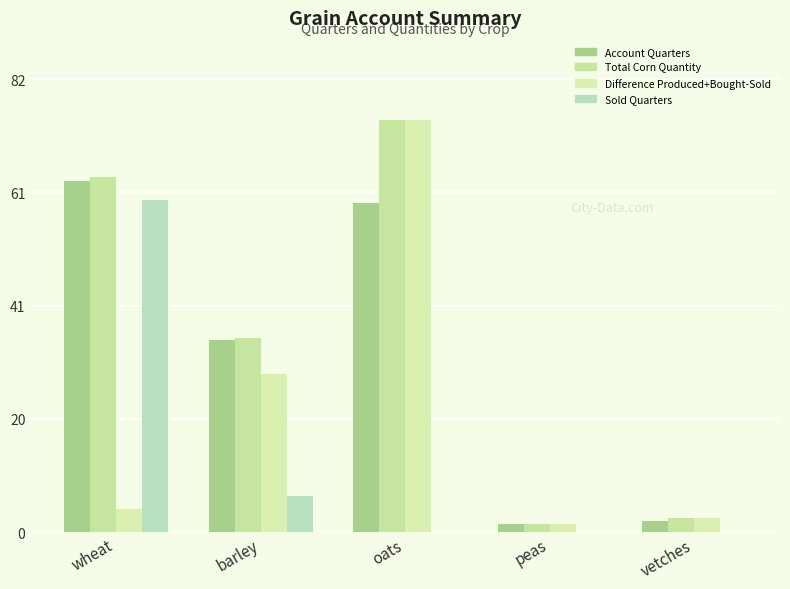

Are the bars grouped side by side (vs. stacked)?

Yes